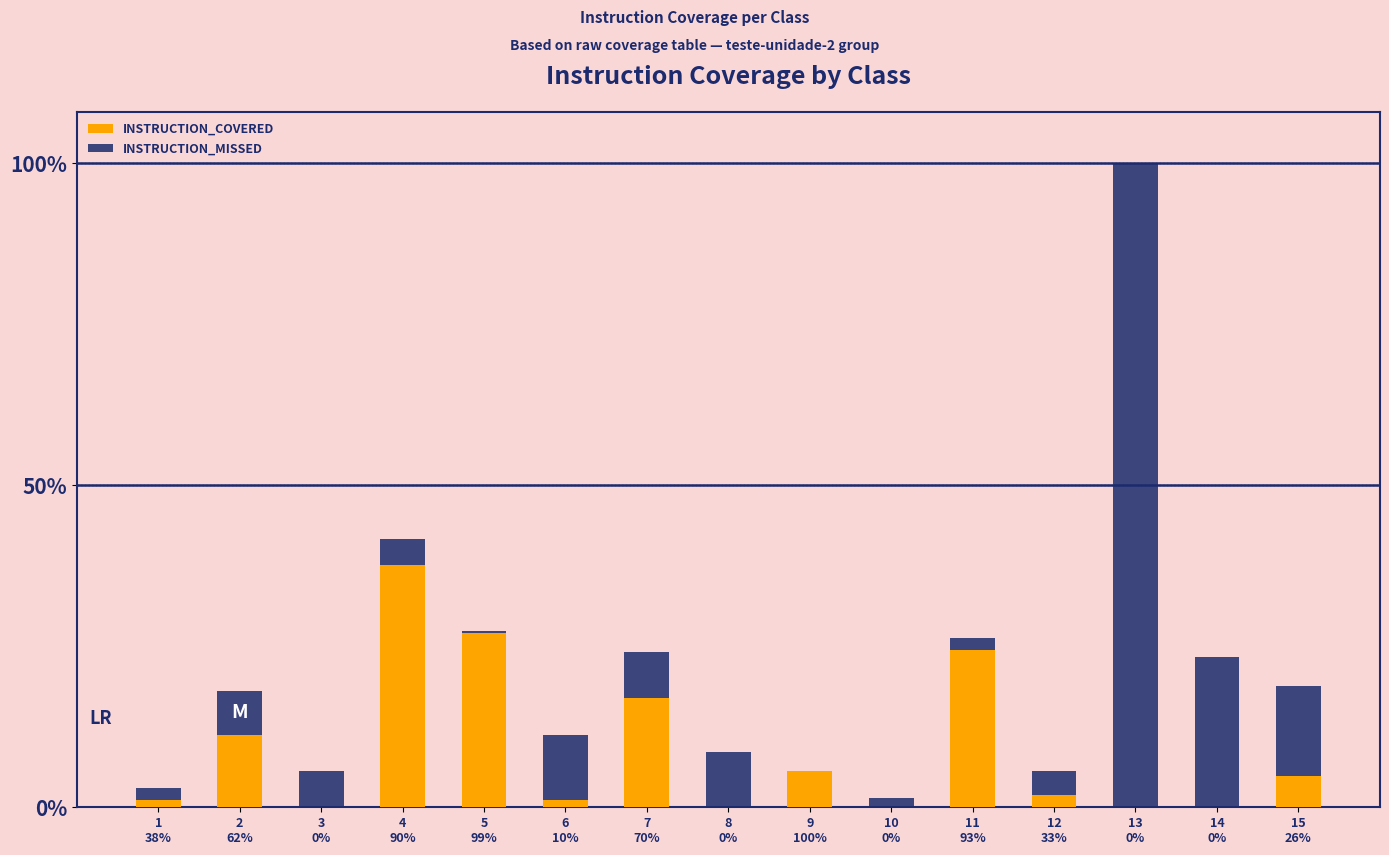

What are all the series names shown in the legend?

INSTRUCTION_COVERED, INSTRUCTION_MISSED